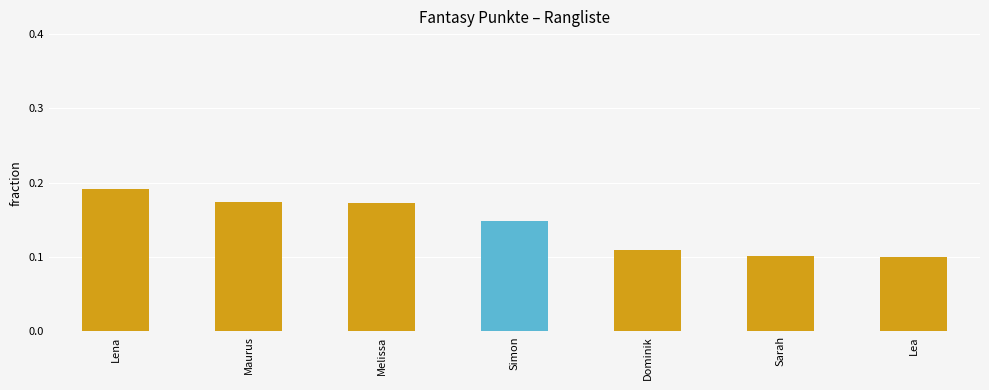

Between Lena and Dominik, which is larger?

Lena